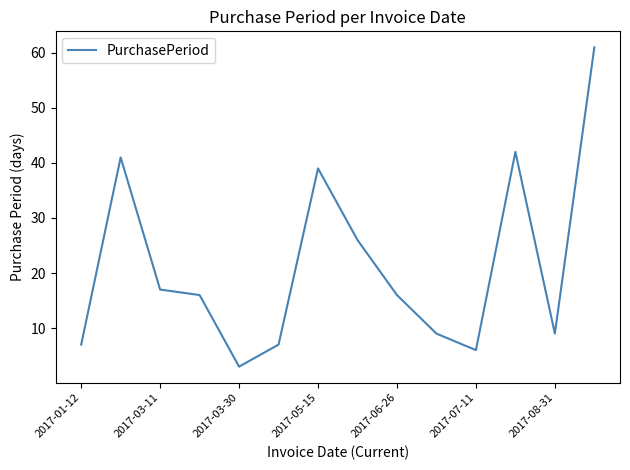

What is the average value?

21